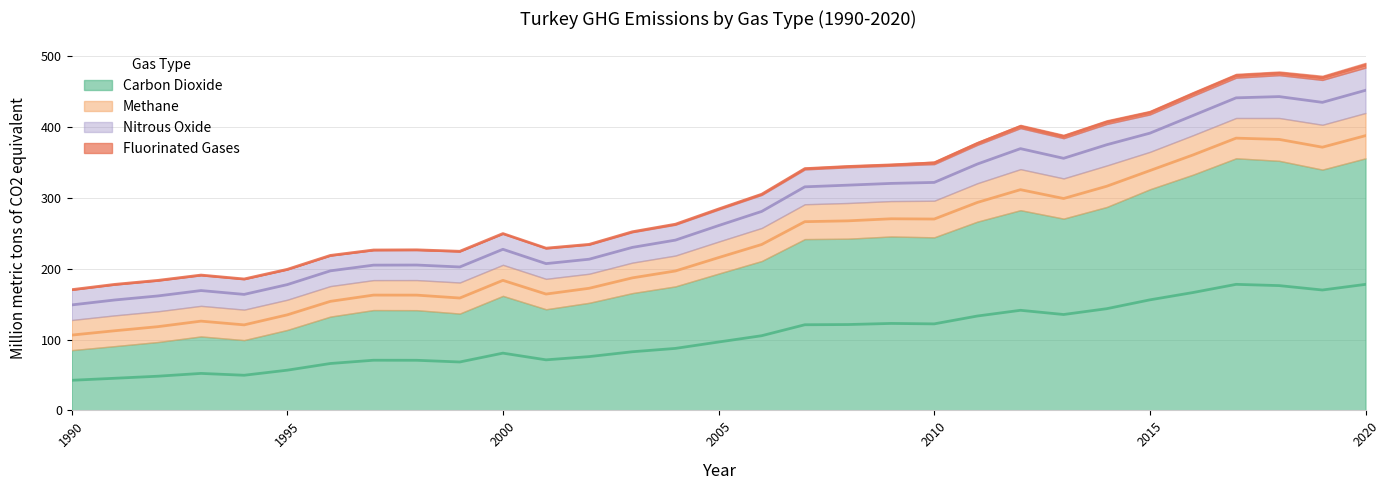

Reading right to left, transcribe all the data shown in this chart.

Carbon Dioxide: 355.7	339.8	352.2	355.7	332.6	312.0	287.0	270.6	282.5	266.3	244.2	245.4	242.3	241.7	210.8	193.0	175.0	165.5	151.8	142.7	161.6	136.6	141.4	141.6	132.4	113.5	99.2	104.4	96.5	90.7	85.0
Methane: 64.0	63.3	60.4	56.9	55.6	52.8	58.6	56.7	57.9	54.2	51.7	49.9	50.4	49.2	46.7	45.2	43.5	43.0	41.0	42.9	43.8	43.8	42.5	42.3	43.1	42.7	43.0	43.2	43.4	43.4	42.6
Nitrous Oxide: 64.0	63.3	60.4	56.9	55.6	52.8	58.6	56.7	57.9	54.2	51.7	49.9	50.4	49.2	46.7	45.2	43.5	43.0	41.0	42.9	43.8	43.8	42.5	42.3	43.1	42.7	43.0	43.2	43.4	43.4	42.6
Fluorinated Gases: 6.7	5.8	5.2	5.4	5.2	5.0	5.2	4.7	4.6	3.9	3.5	2.3	2.3	2.2	1.8	1.6	1.4	1.1	0.8	0.7	0.5	0.4	0.4	0.4	0.4	0.4	0.5	0.5	0.5	0.6	0.5